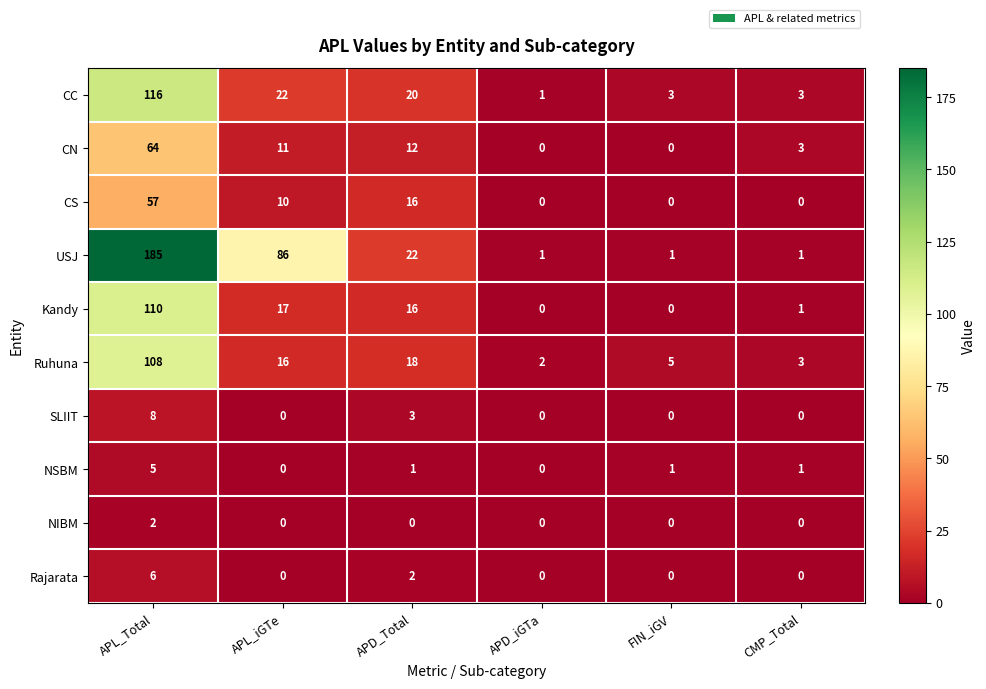

Which series changed the most between APL_Total and FIN_iGV?

USJ